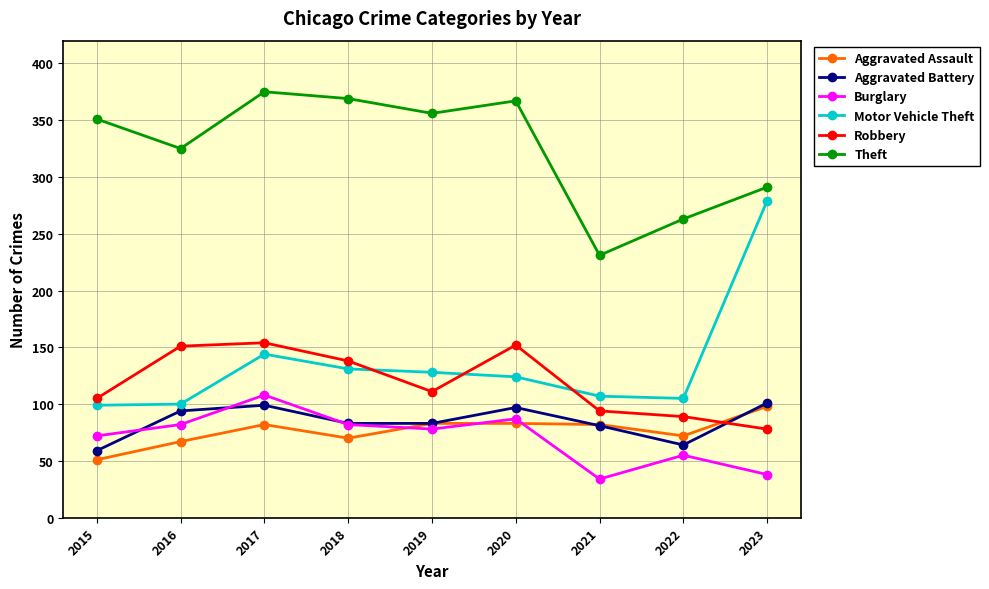

How many lines are shown in the chart?

6